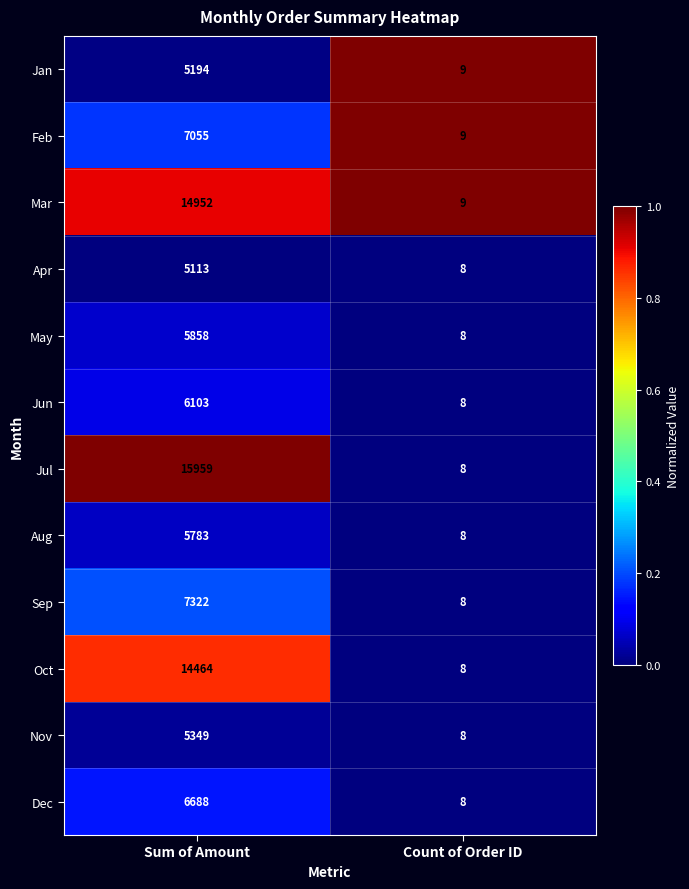

Reading left to right, extract all data points from this chart.

Jan: 5194	9
Feb: 7055	9
Mar: 14952	9
Apr: 5113	8
May: 5858	8
Jun: 6103	8
Jul: 15959	8
Aug: 5783	8
Sep: 7322	8
Oct: 14464	8
Nov: 5349	8
Dec: 6688	8